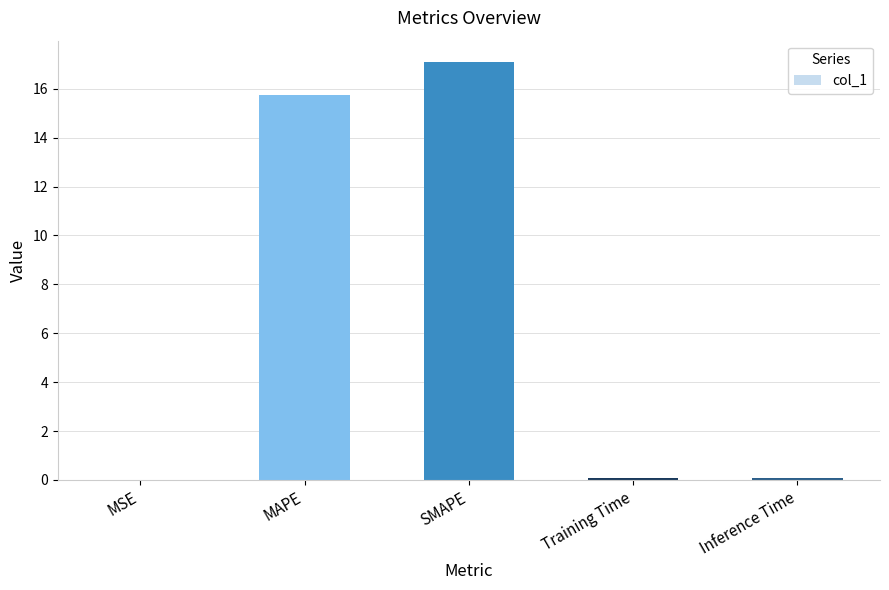

Which has a higher value, SMAPE or MAPE?

SMAPE